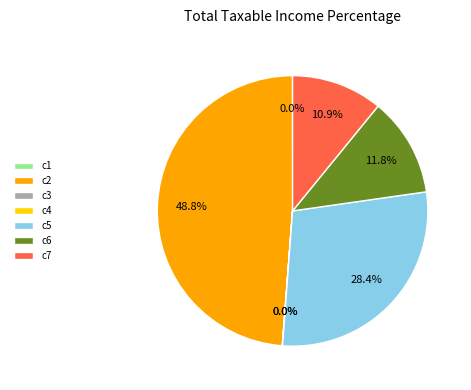

How much of the chart is everything except c2?

51.2%